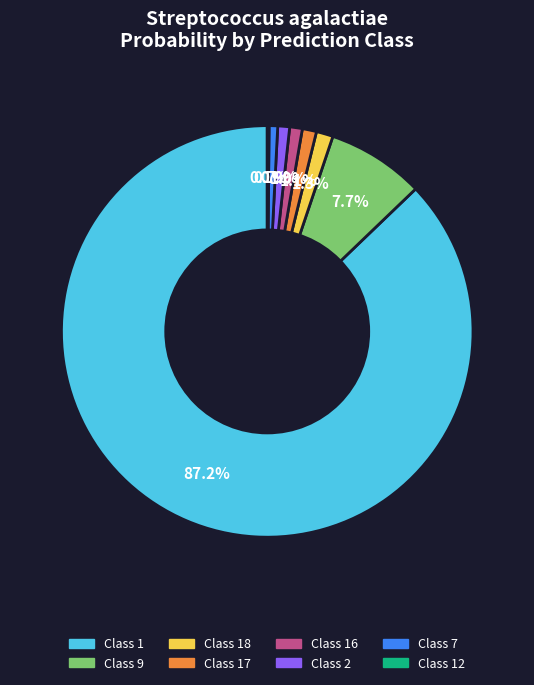

Does Class 9 account for over 50% of the chart?

No